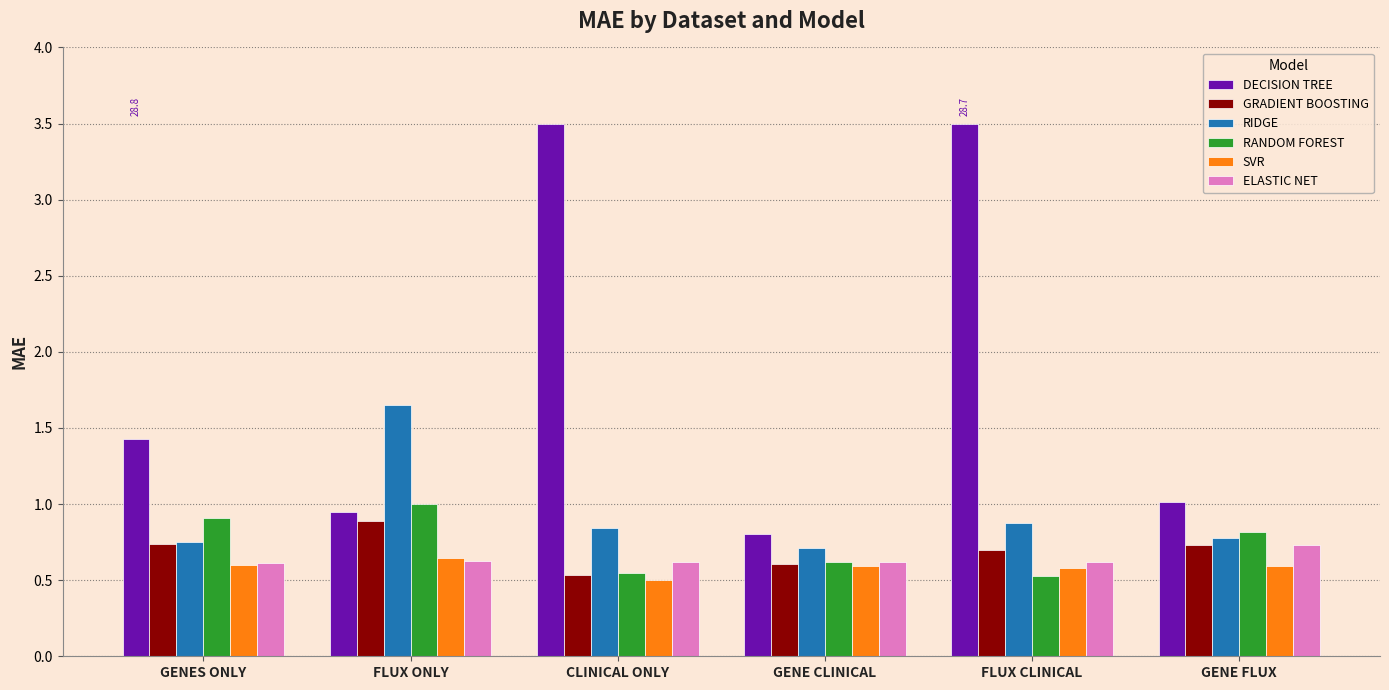

What is the label of the 1st bar from the left?

GENES ONLY